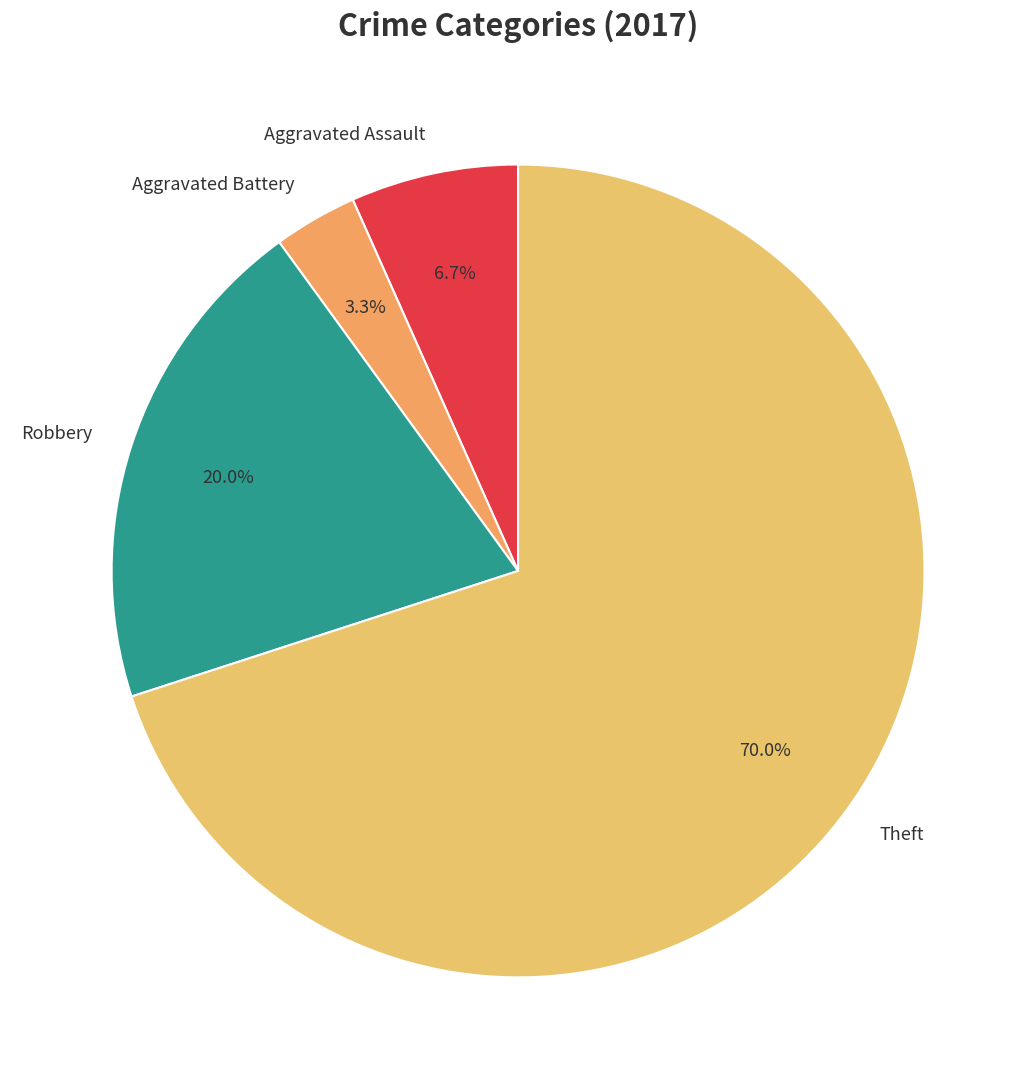

What percentage is NOT represented by Aggravated Battery?

96.7%